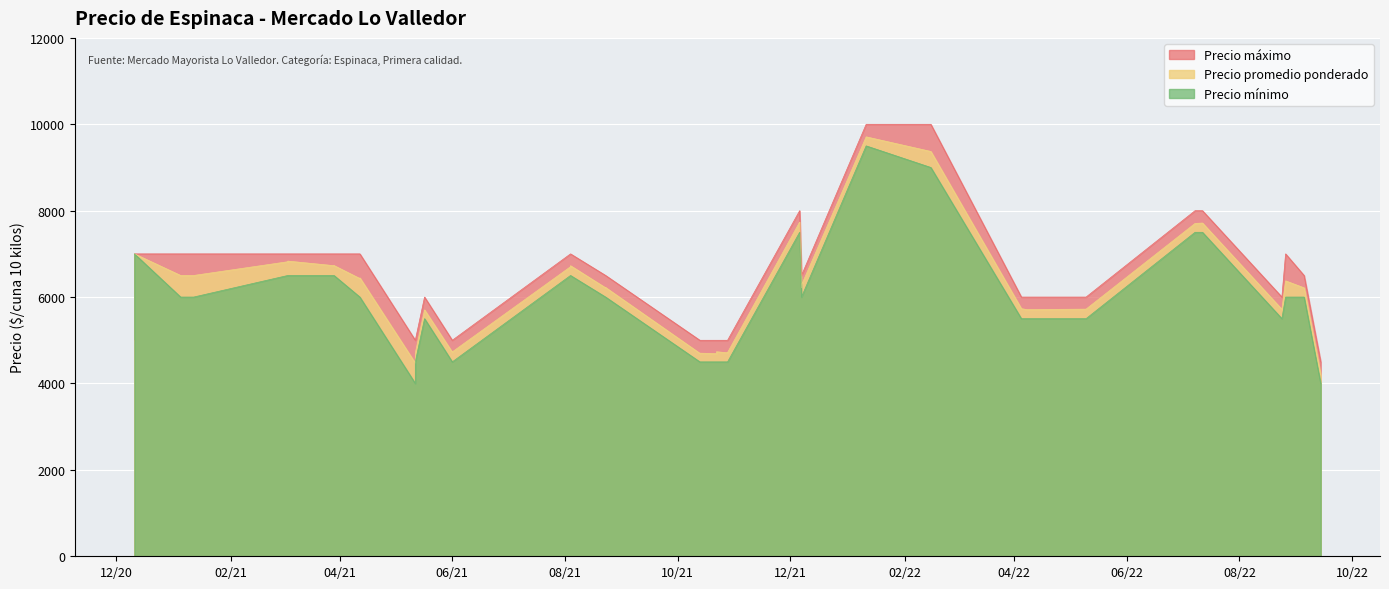

Count the number of categories in the chart.

40